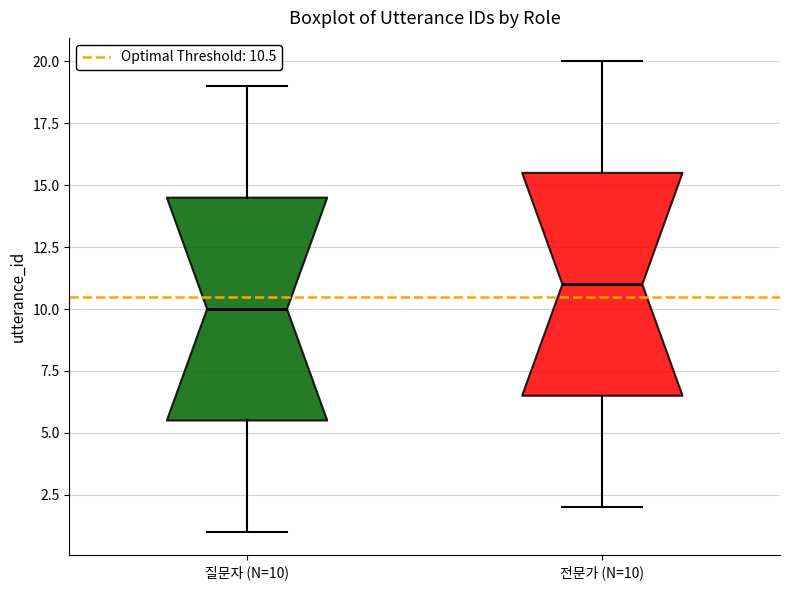

Reading left to right, read every box against the y-axis: the position of its median line, the range the box covers, and the ends of its whiskers. The values are not printed on the chart, so give them approximately, as read against the axis.

질문자 (N=10): median 10.0, box 5.5 to 14.5, whiskers 1.0 to 19.0
전문가 (N=10): median 11.0, box 6.5 to 15.5, whiskers 2.0 to 20.0